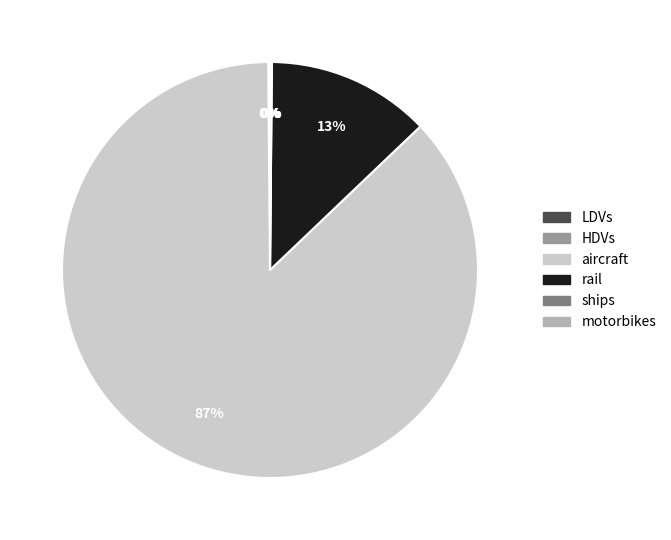

Which slice is the largest?

aircraft